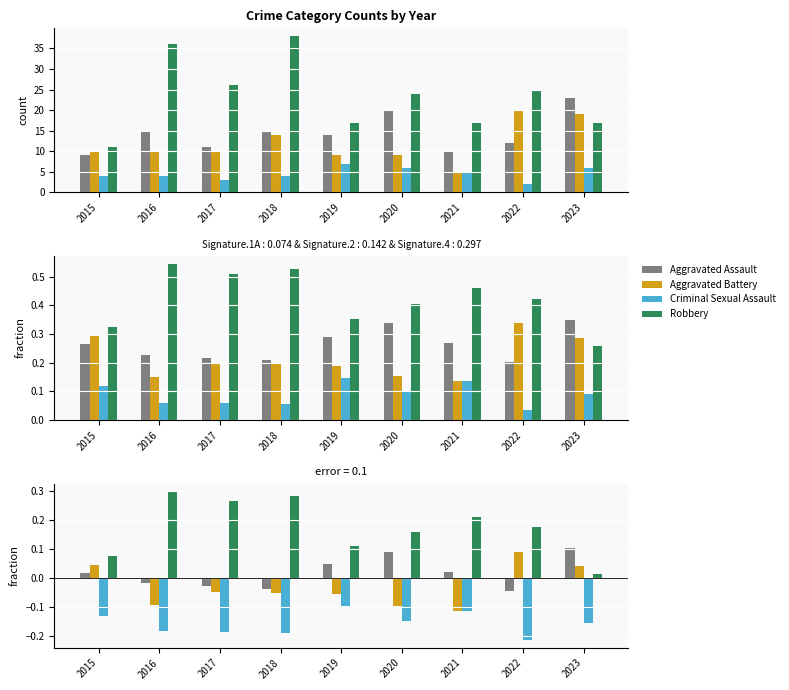

List the series in order of their peak value, highest first.

Robbery, Aggravated Assault, Aggravated Battery, Criminal Sexual Assault